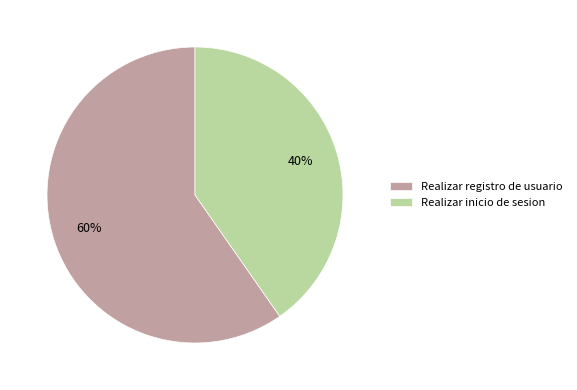

Which category has the biggest portion of the pie?

Realizar registro de usuario